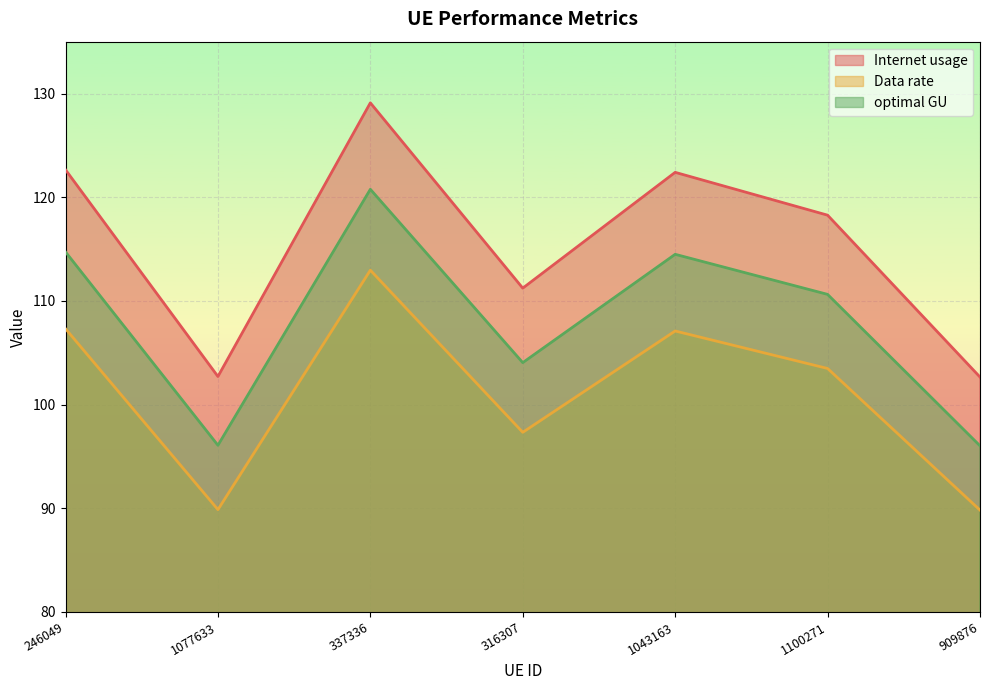

True or false: Internet usage has a value of 122.4 at 1043163.

True